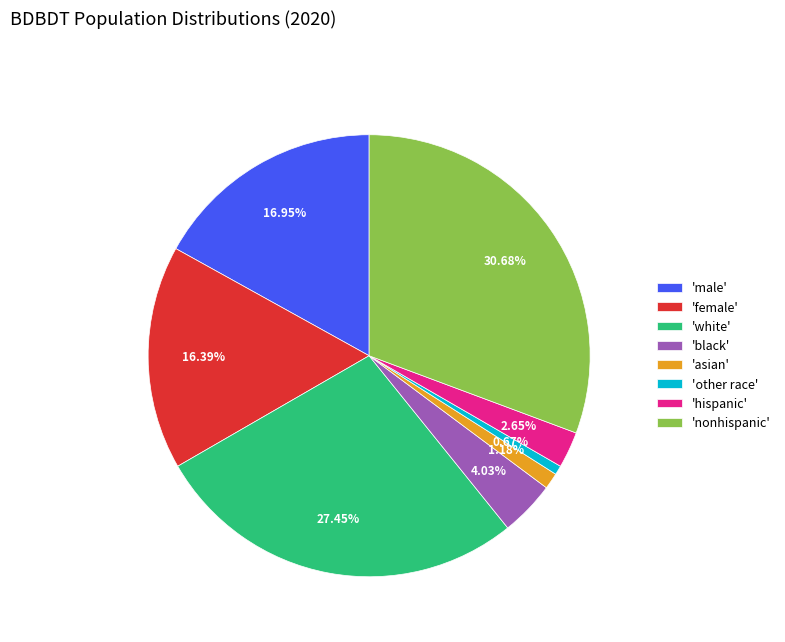

To the nearest percent, what is the difference between the largest and smallest slice percentages?

30%